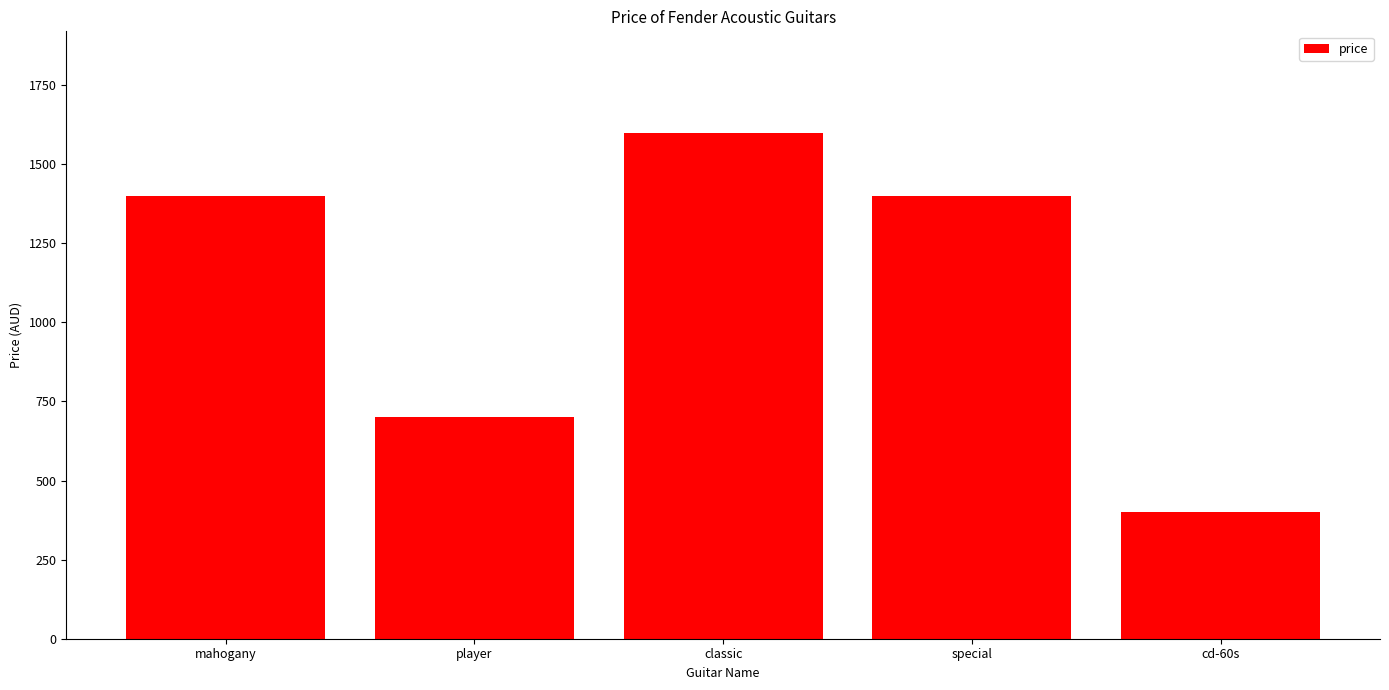

Between mahogany and cd-60s, which is larger?

mahogany